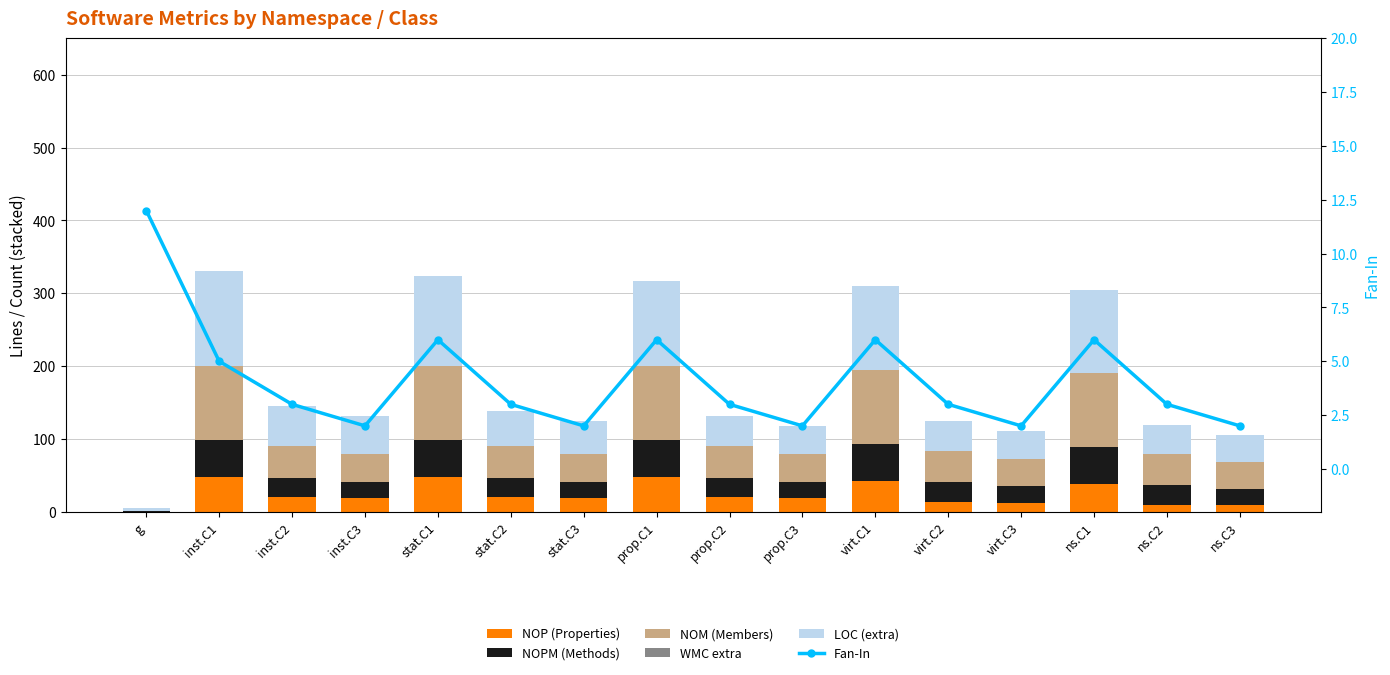

At stat.C1, list the series in order from smallest to largest.

WMC extra, Fan-In, NOP (Properties), NOPM (Methods), NOM (Members), LOC (extra)